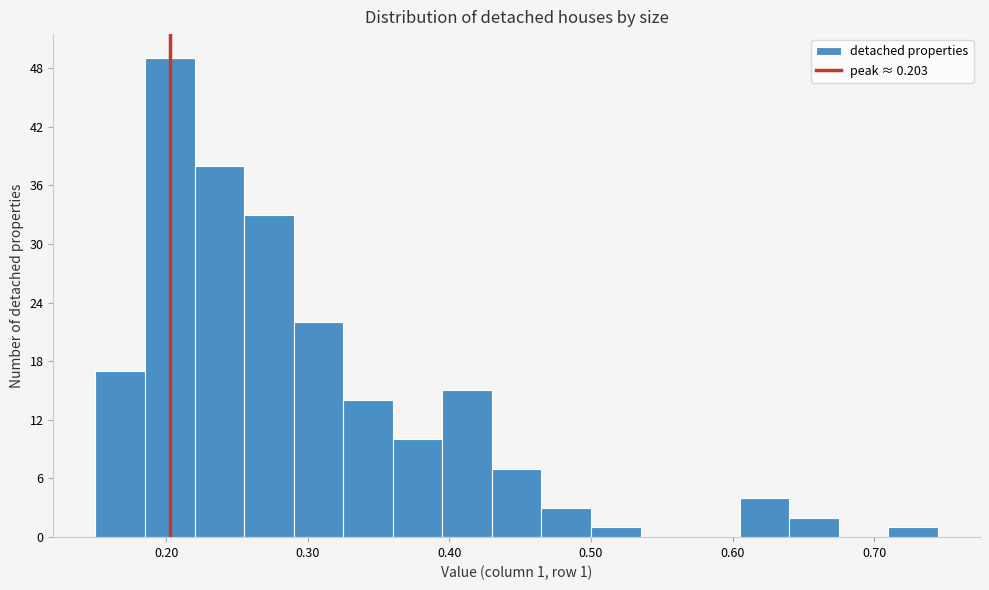

Around what value on the x-axis is the tallest bar? Give the approximate position of its centre, as read against the axis.

0.20